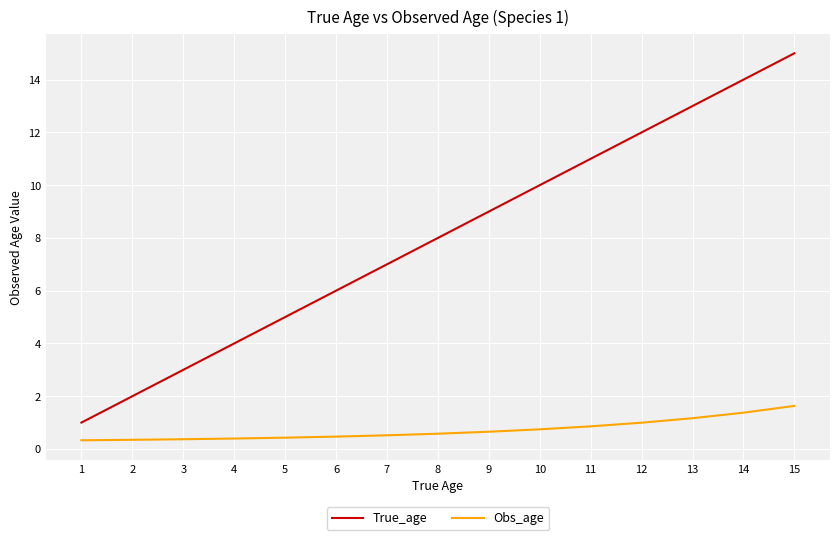

The value of True_age at 10 is 4.6. True or false?

False